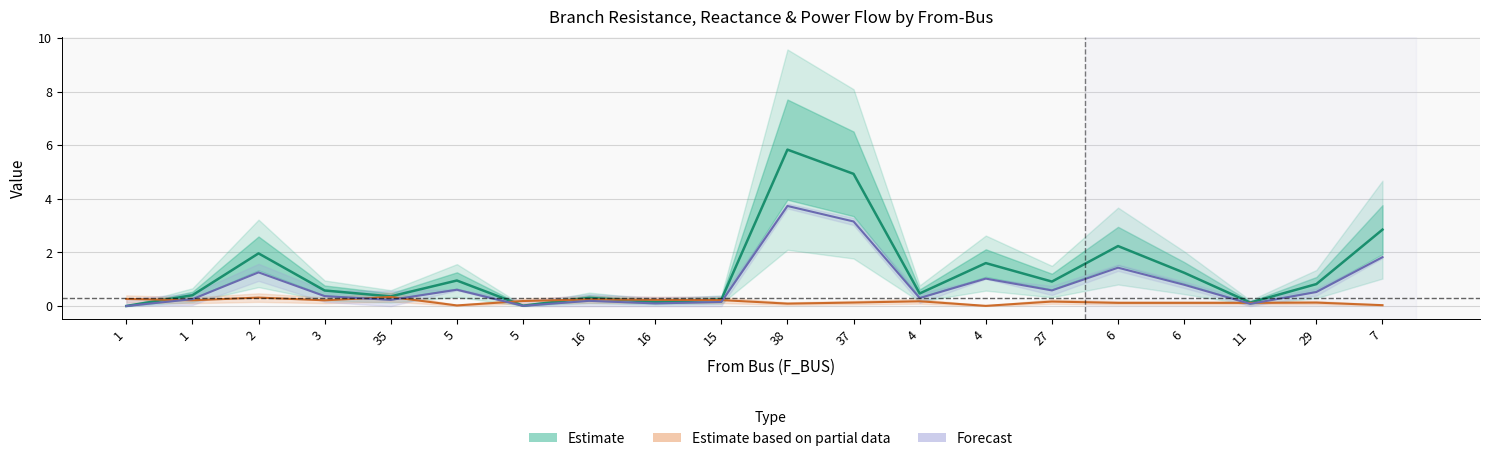

Reading right to left, what are all the values shown in this chart?

Estimate: 2.9	0.8	0.1	1.2	2.2	0.9	1.6	0.5	4.9	5.8	0.2	0.2	0.3	0.0	1.0	0.4	0.6	2.0	0.4	0.0
Estimate based on partial data: 0.0	0.1	0.1	0.1	0.1	0.2	0.0	0.2	0.1	0.1	0.2	0.2	0.2	0.2	0.0	0.3	0.2	0.3	0.2	0.3
Forecast: 1.8	0.5	0.1	0.8	1.4	0.6	1.0	0.3	3.2	3.7	0.2	0.1	0.2	0.0	0.6	0.2	0.4	1.3	0.3	0.0